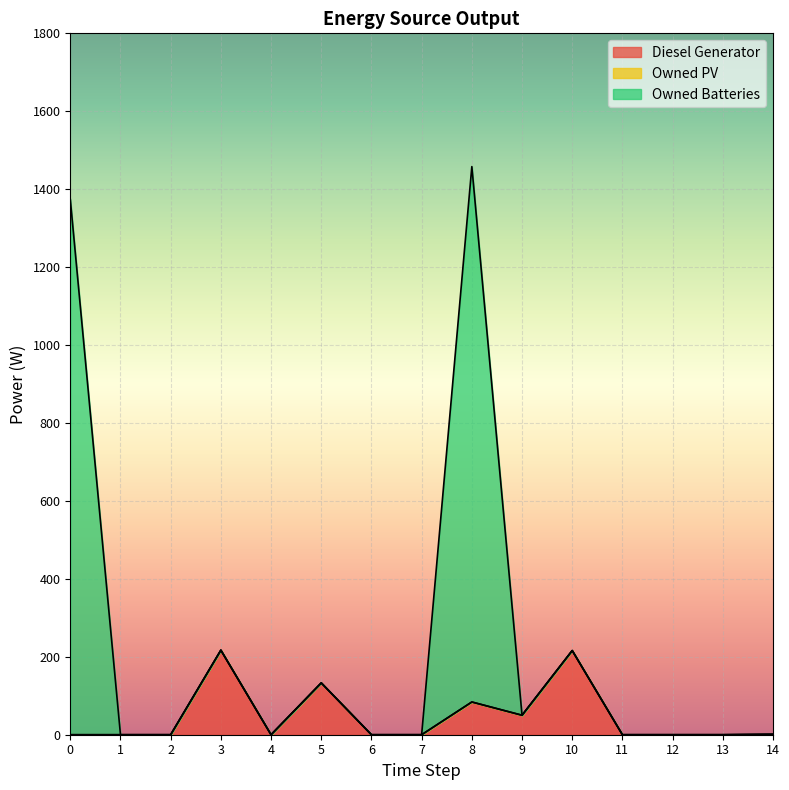

Where is the first local maximum for Diesel Generator?

3